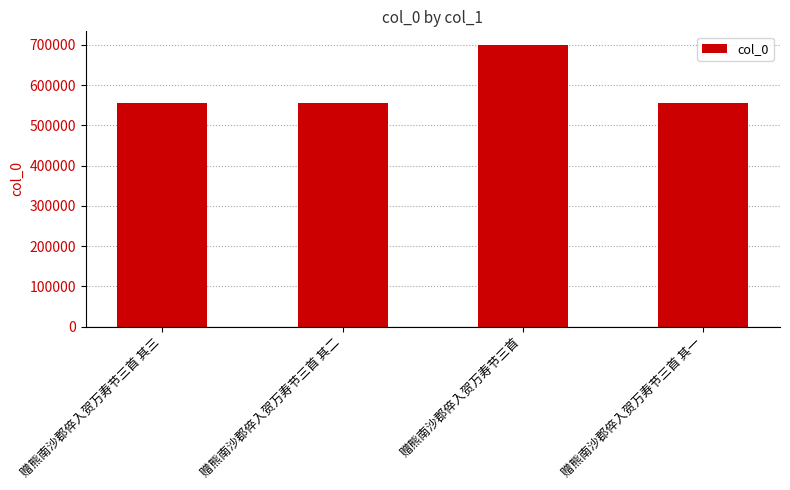

What is the greatest value displayed?

698548